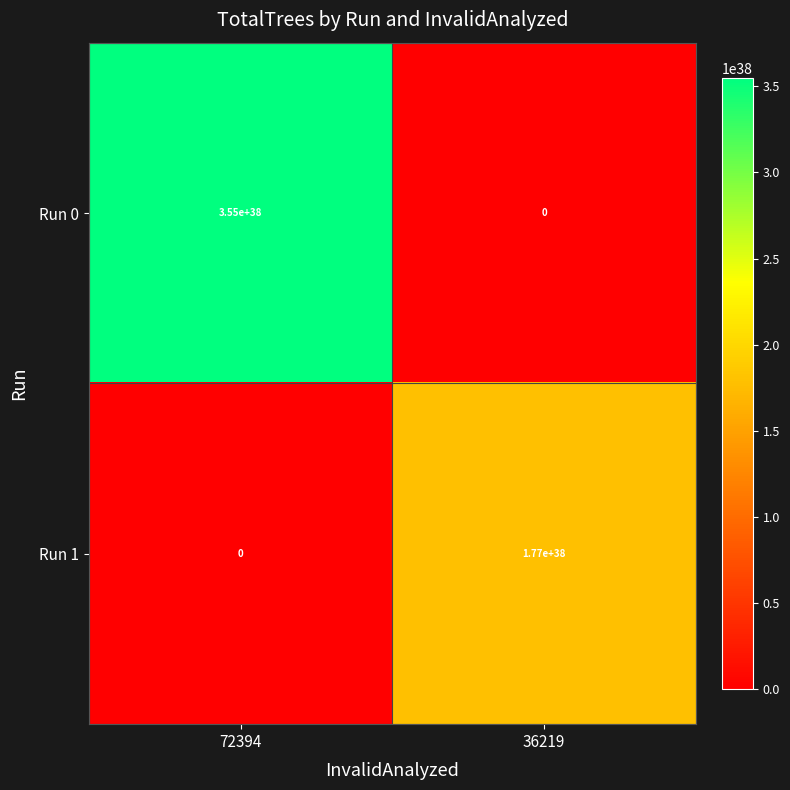

List the series in order of their peak value, lowest first.

Run 1, Run 0